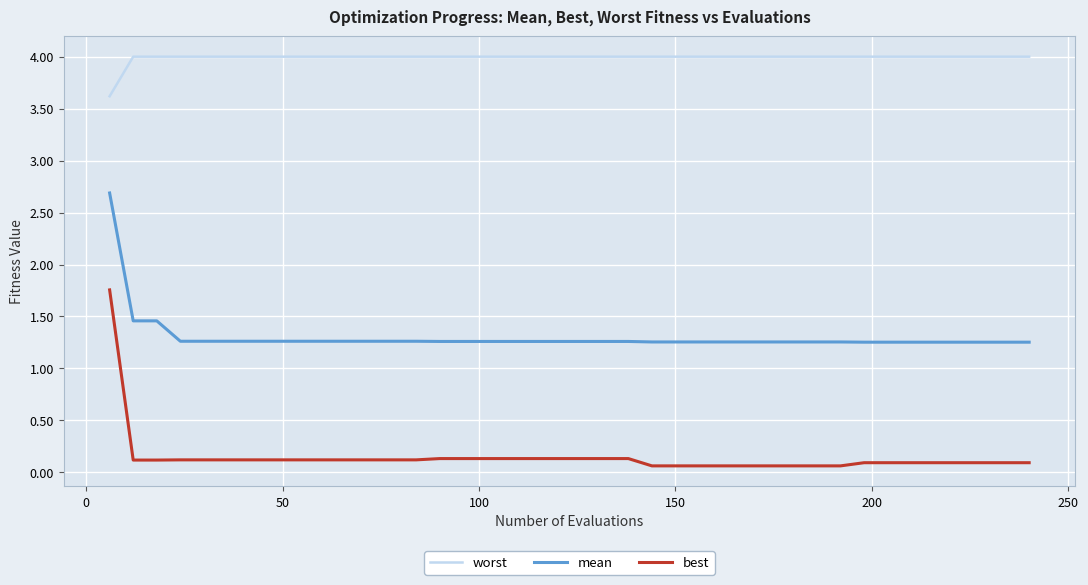

List the series in order of their overall mean, highest first.

worst, mean, best